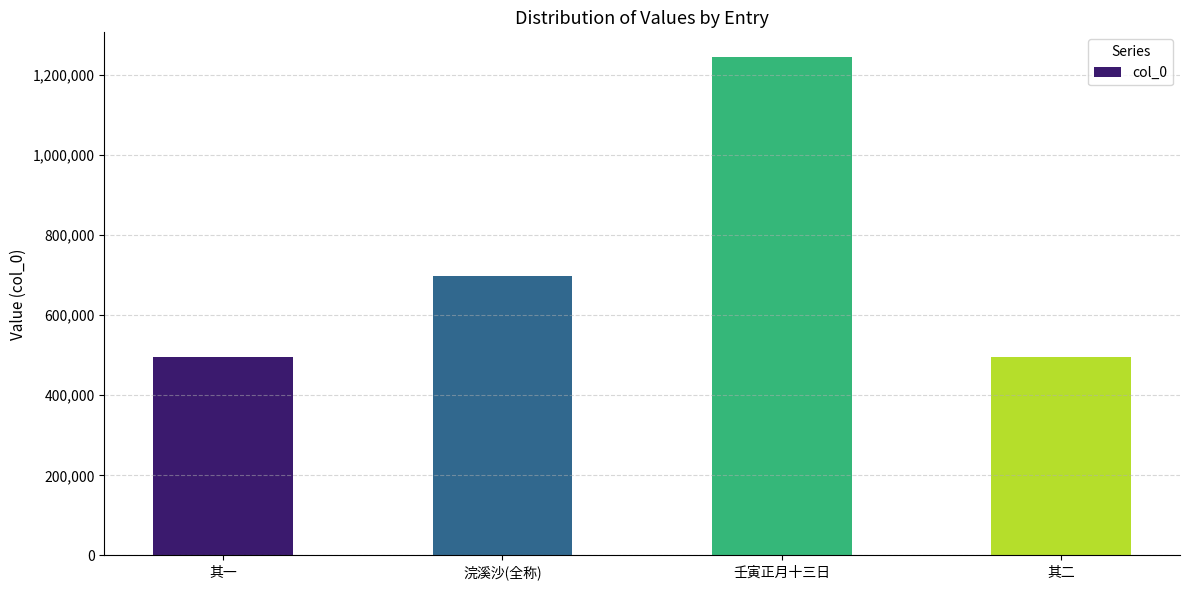

What is the ratio of the value at 壬寅正月十三日 to the value at 其一?

2.5